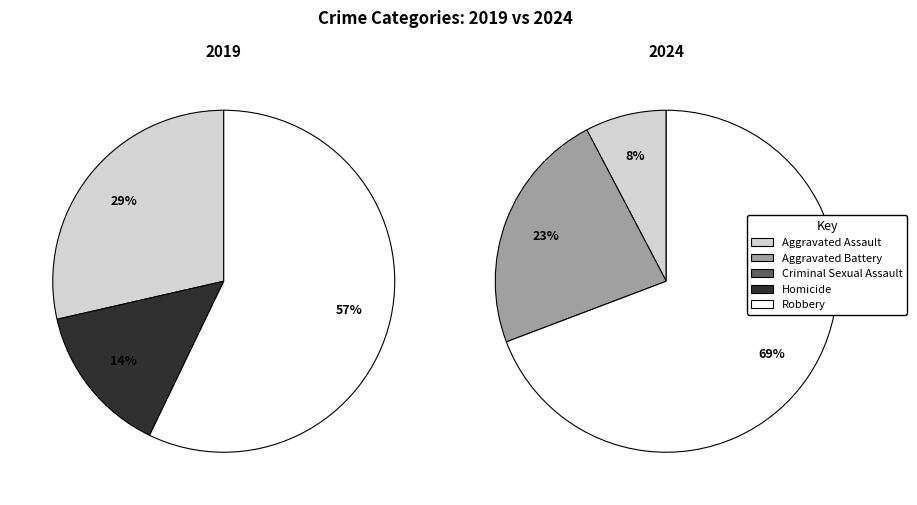

The 4 slice represents 48% of the pie. True or false?

False